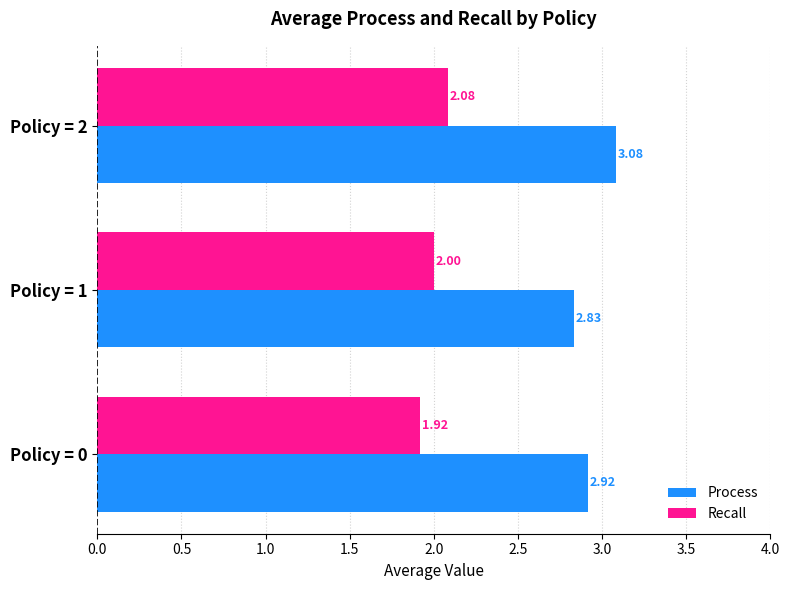

Which series has the widest spread of values?

Process